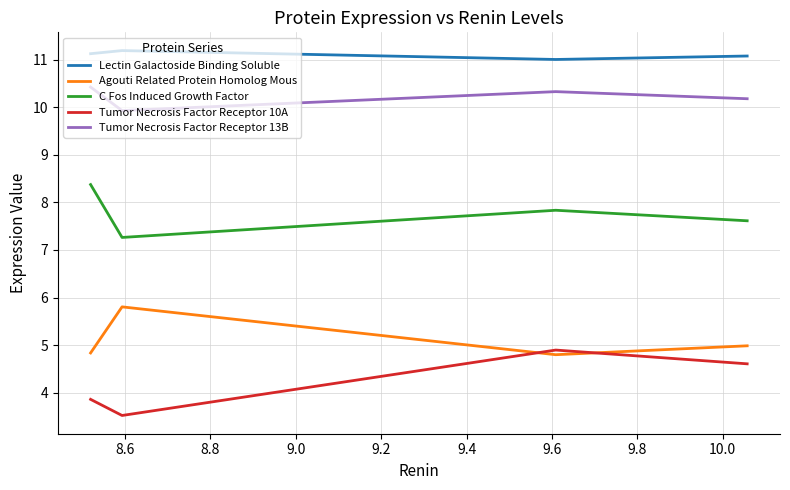

What is the smallest value displayed?

3.5